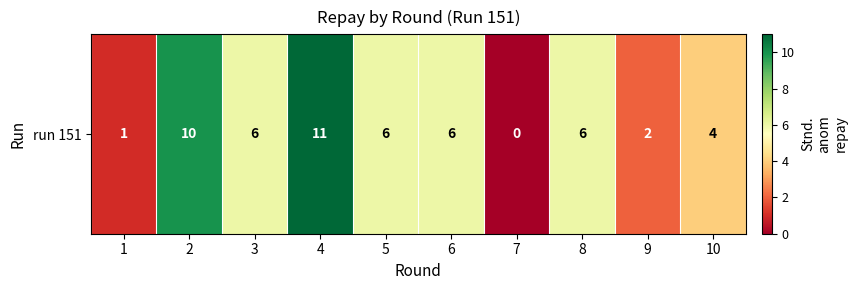

At which label does the data first exceed 6?

2